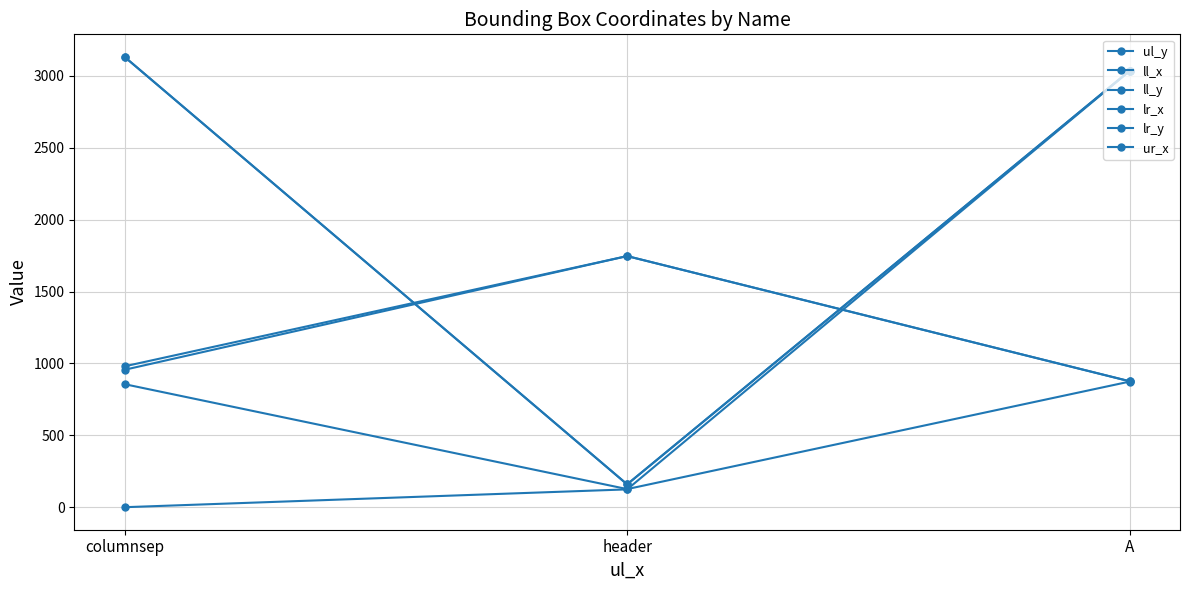

Does the chart have visible grid lines?

Yes